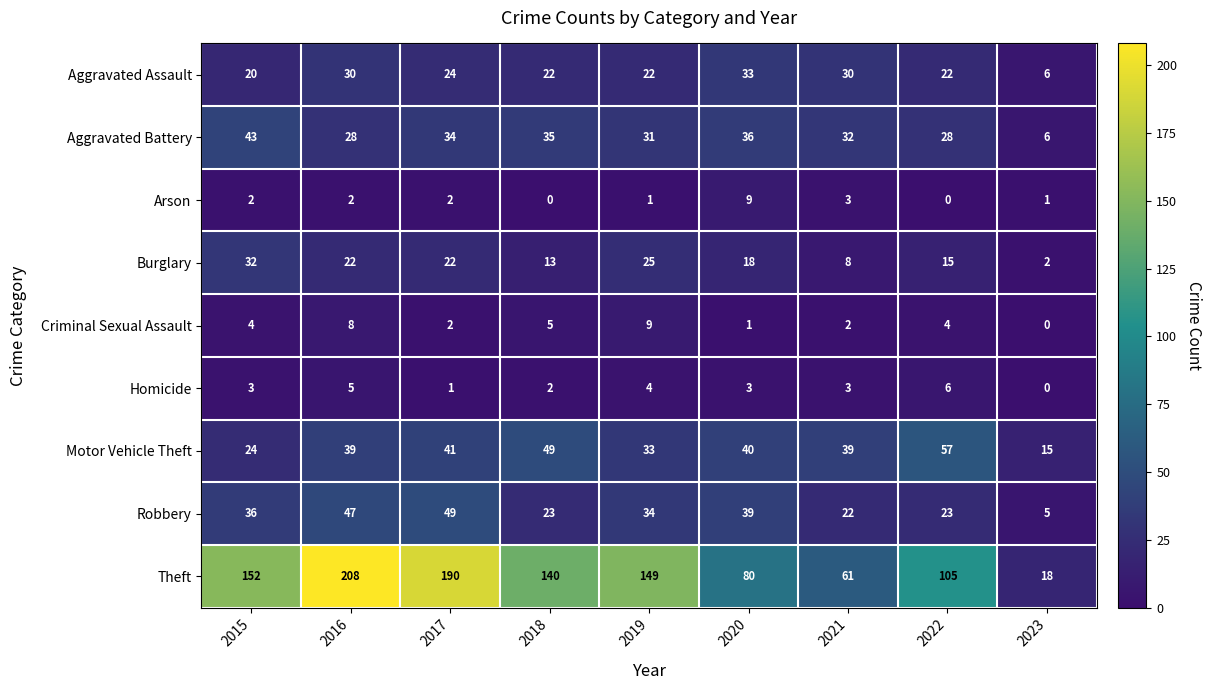

What is the total value across all series at 2022?

260